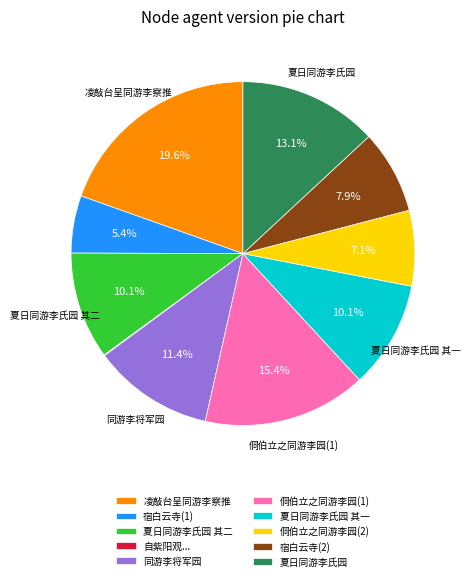

Is 同游李将军园 the majority of the pie?

No